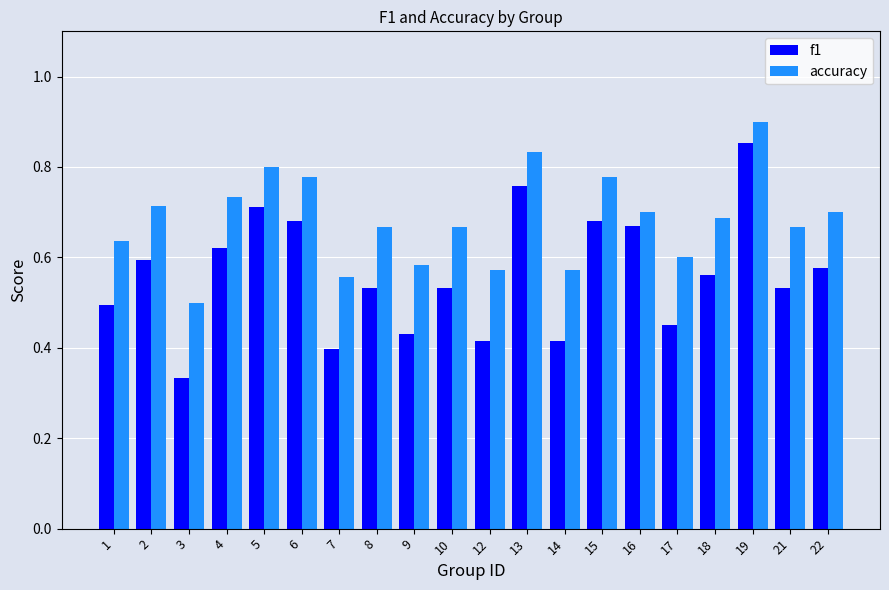

At which label does f1 reach its minimum?

3